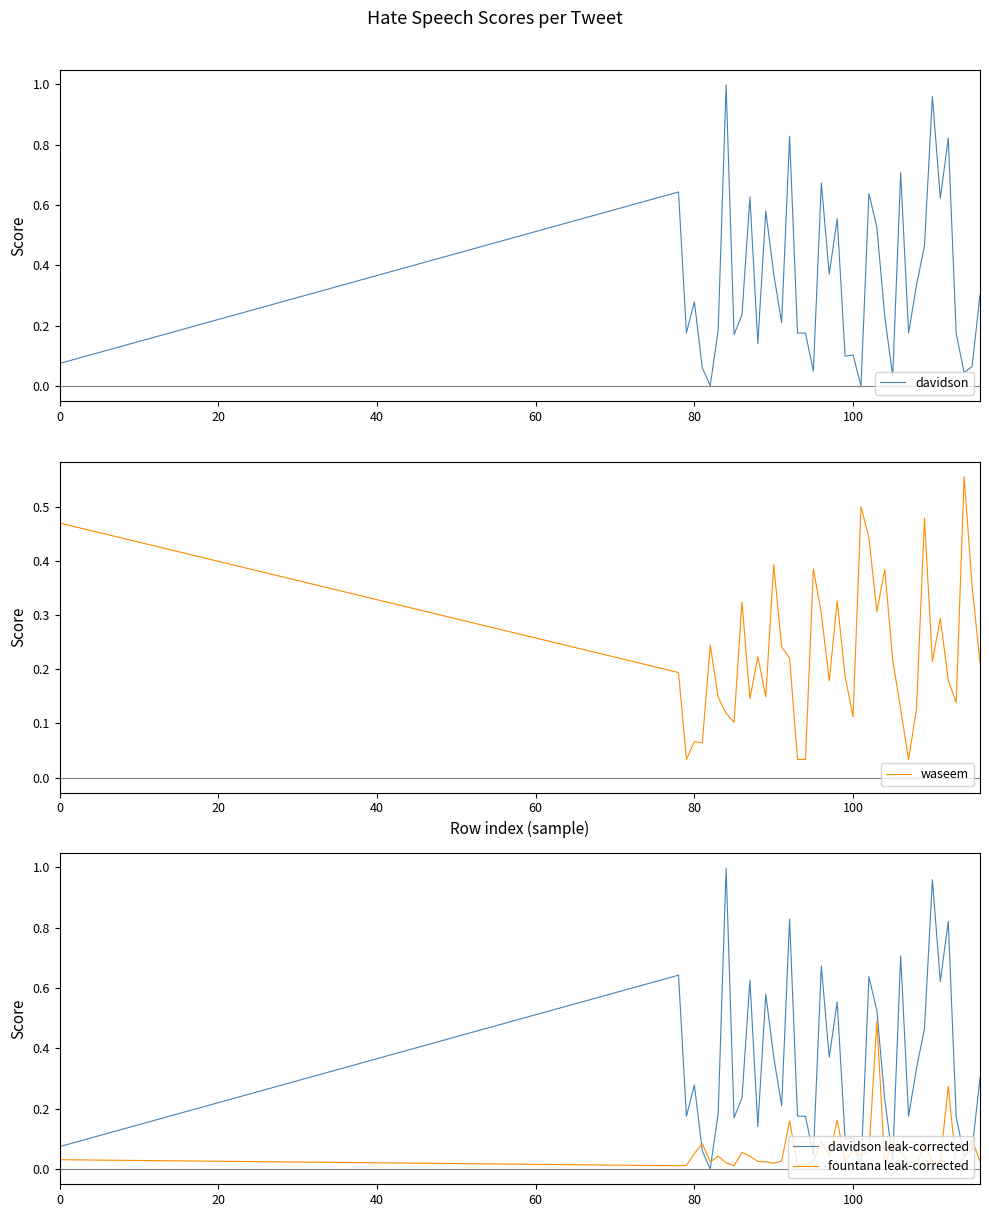

What is the difference between the maximum and minimum values in the waseem series?

0.5